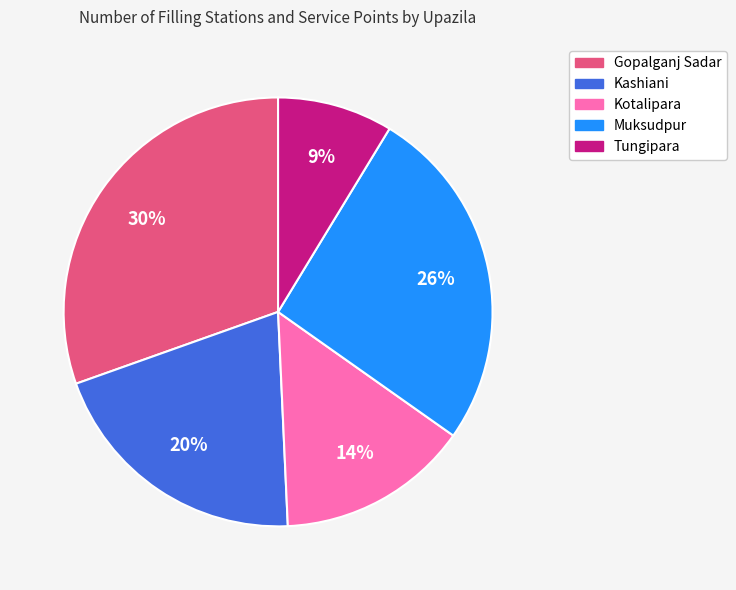

What is the ratio of the value at Gopalganj Sadar to the value at Muksudpur?

1.2